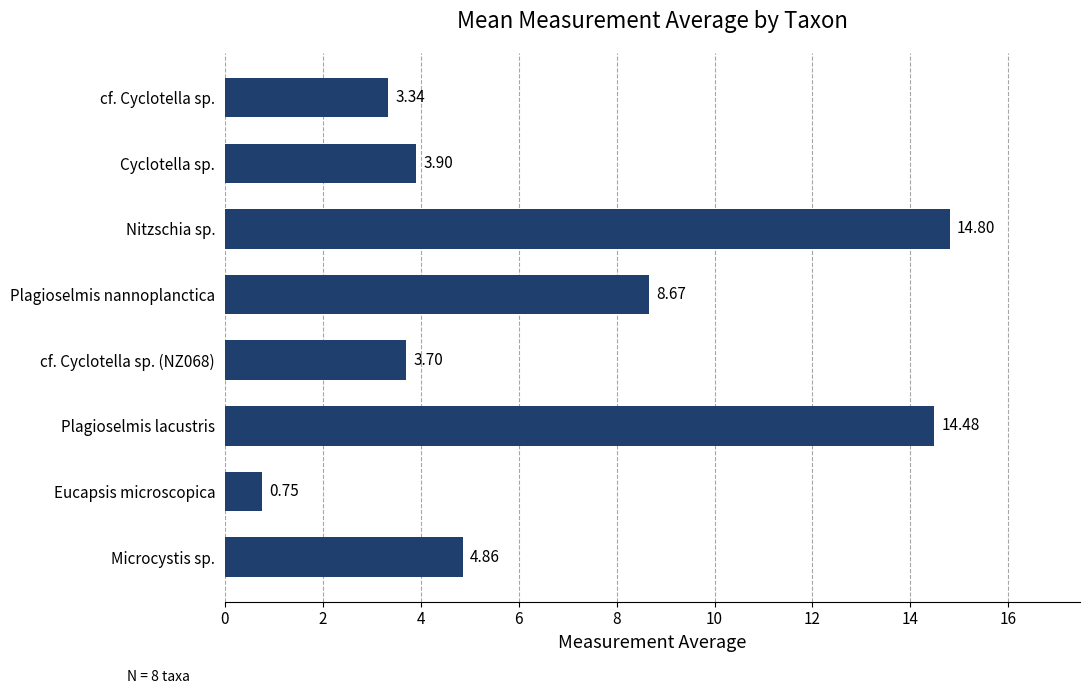

At which label is the value closest to 7?

Plagioselmis nannoplanctica